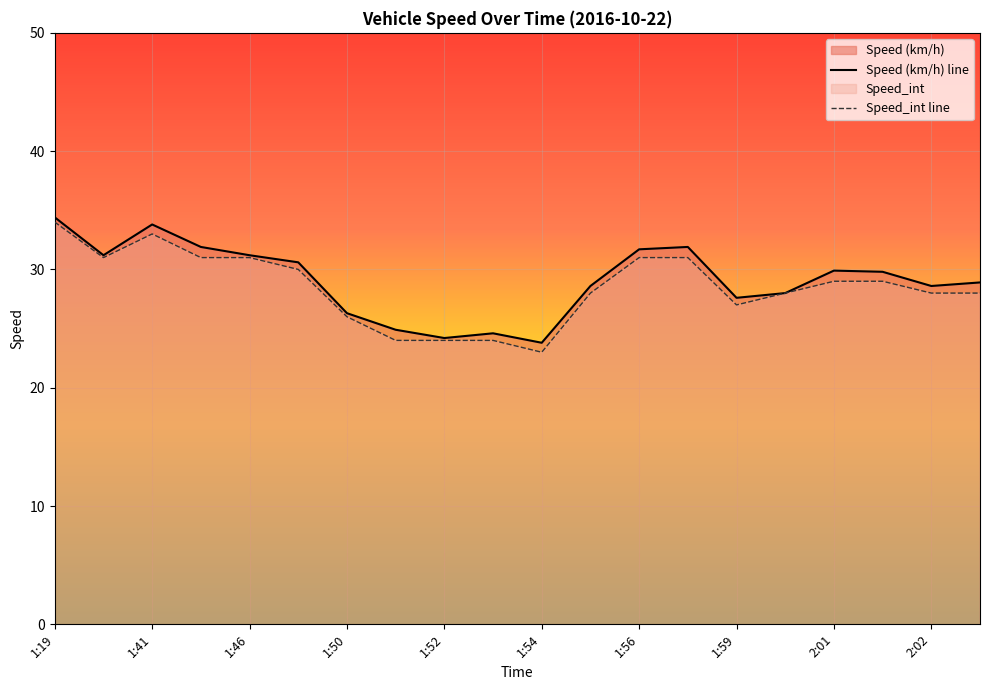

What is the difference between the maximum and minimum values in the Speed_int line series?

11.0